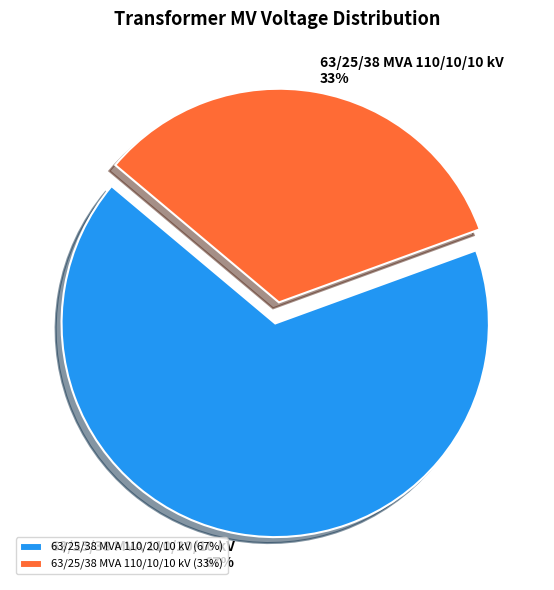

What is the majority slice?

63/25/38 MVA 110/20/10 kV